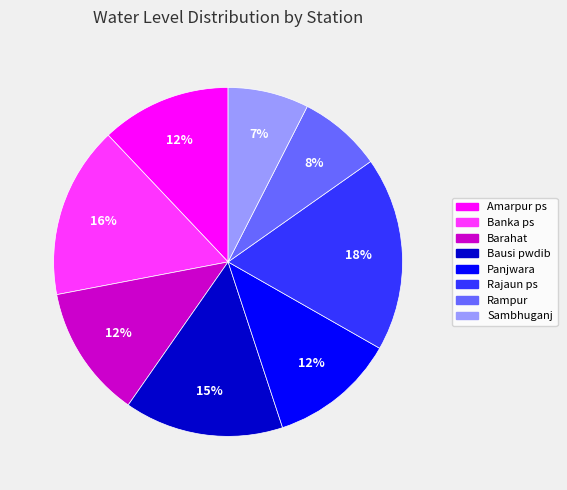

Is the sum of Panjwara and Rampur greater than half?

No